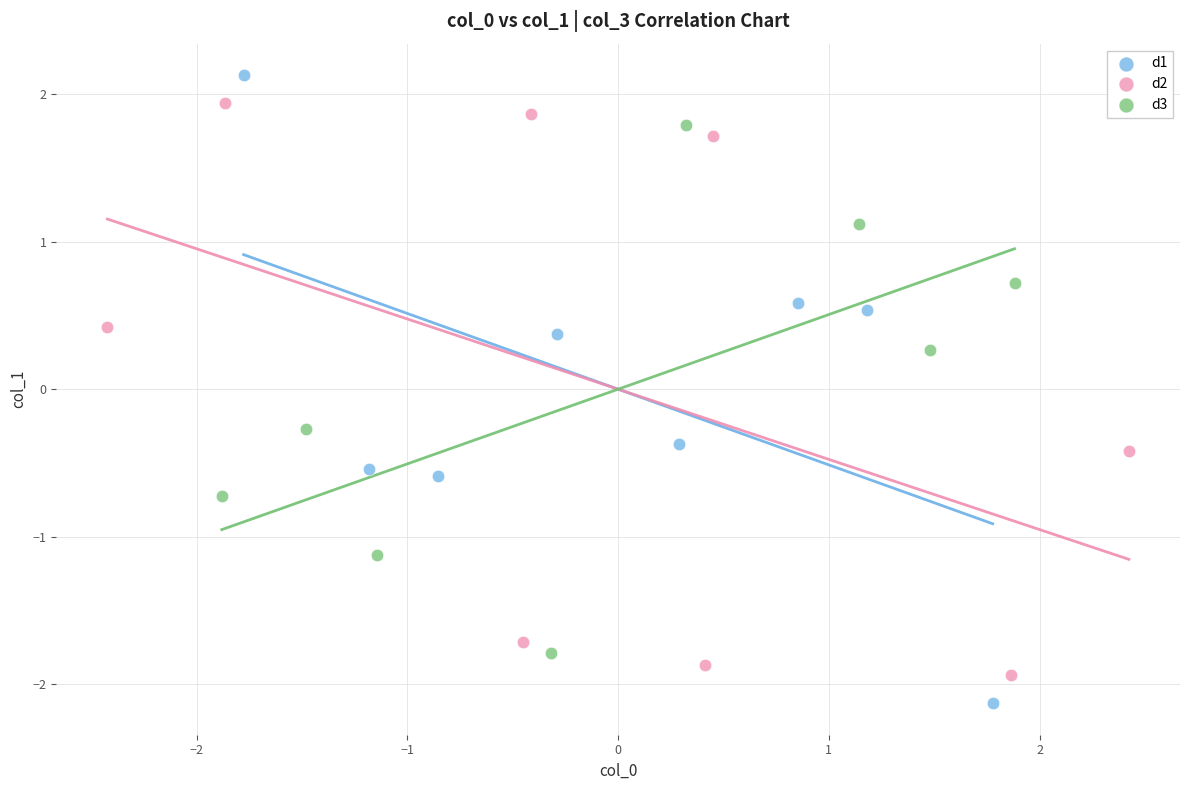

Which series reaches the minimum Y coordinate?

d1